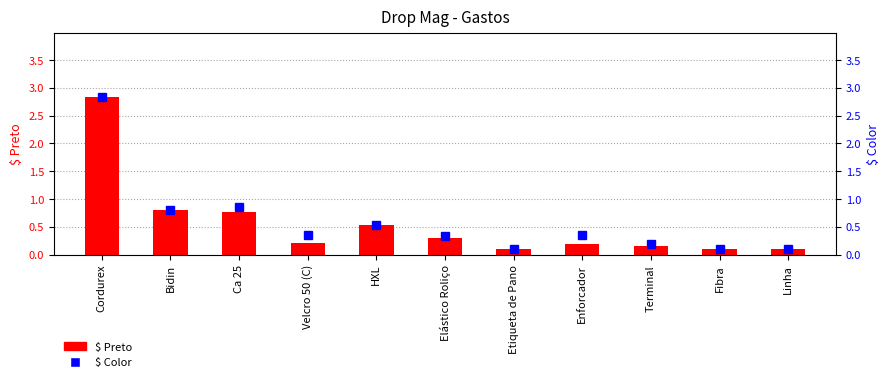

At how many categories does at least one series exceed 2?

1